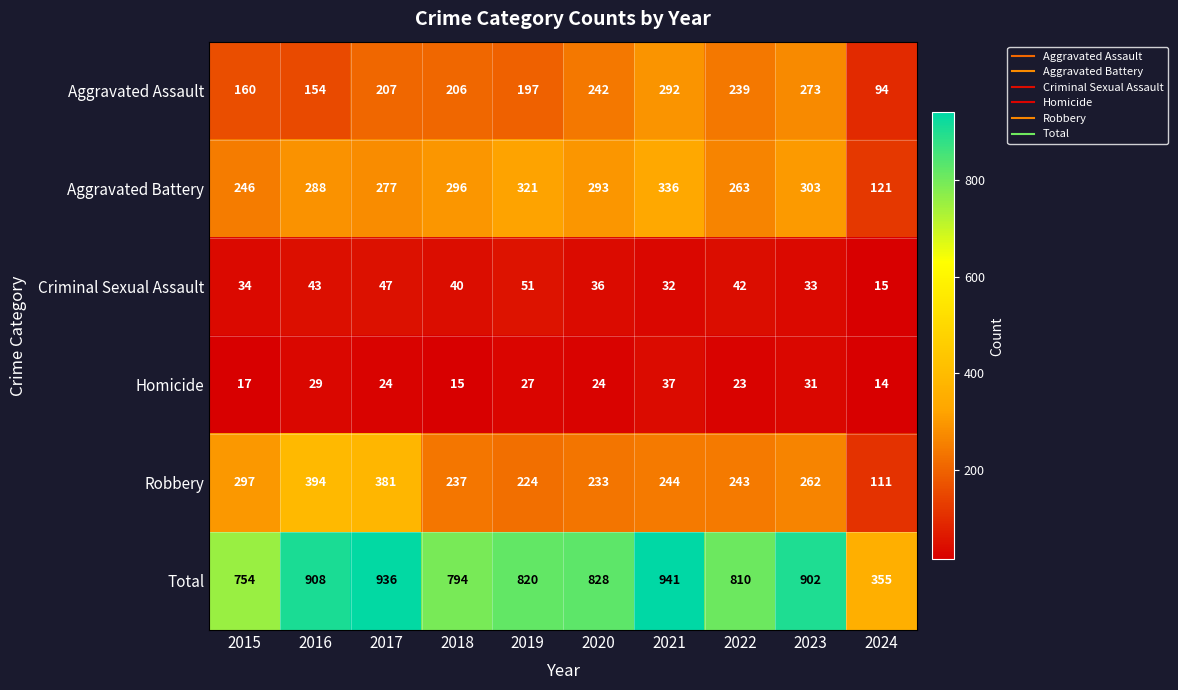

What is the average value of the Aggravated Assault series?

206